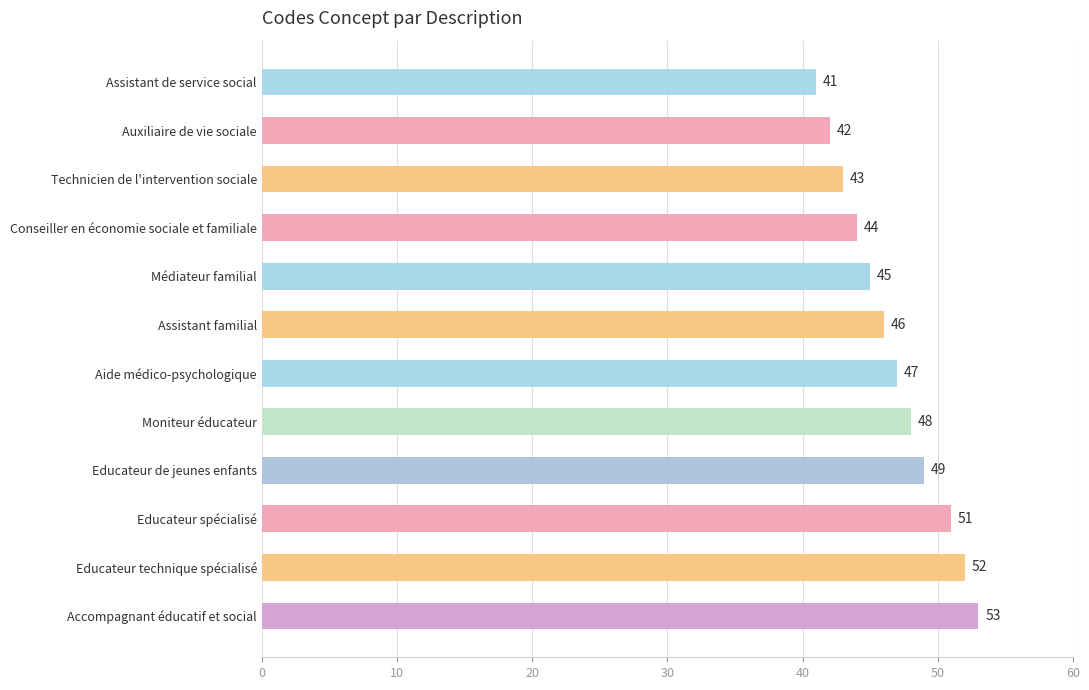

How many series are shown in this chart?

1